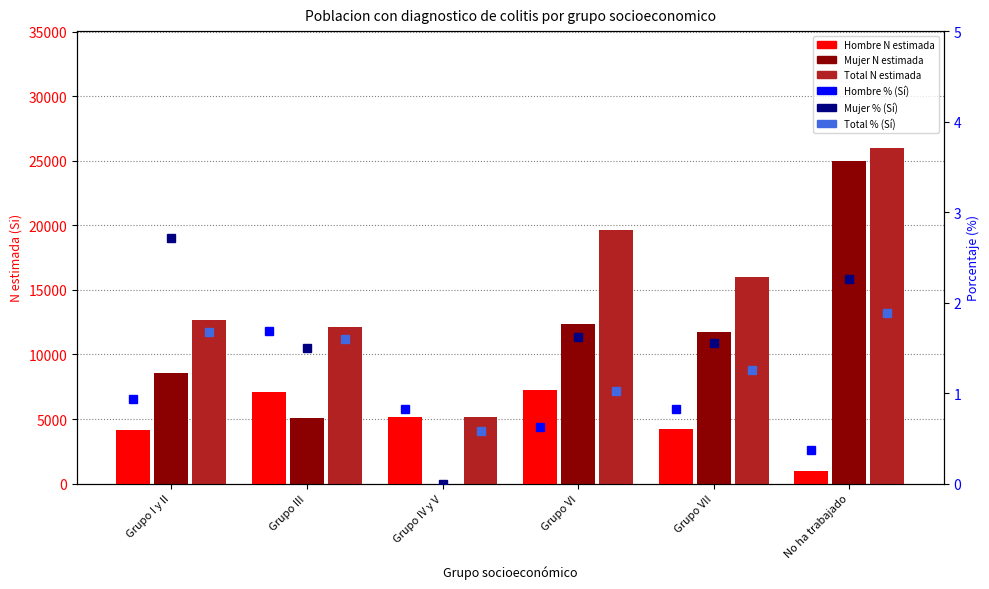

At which label does Total % (Sí) reach its minimum?

Grupo IV y V